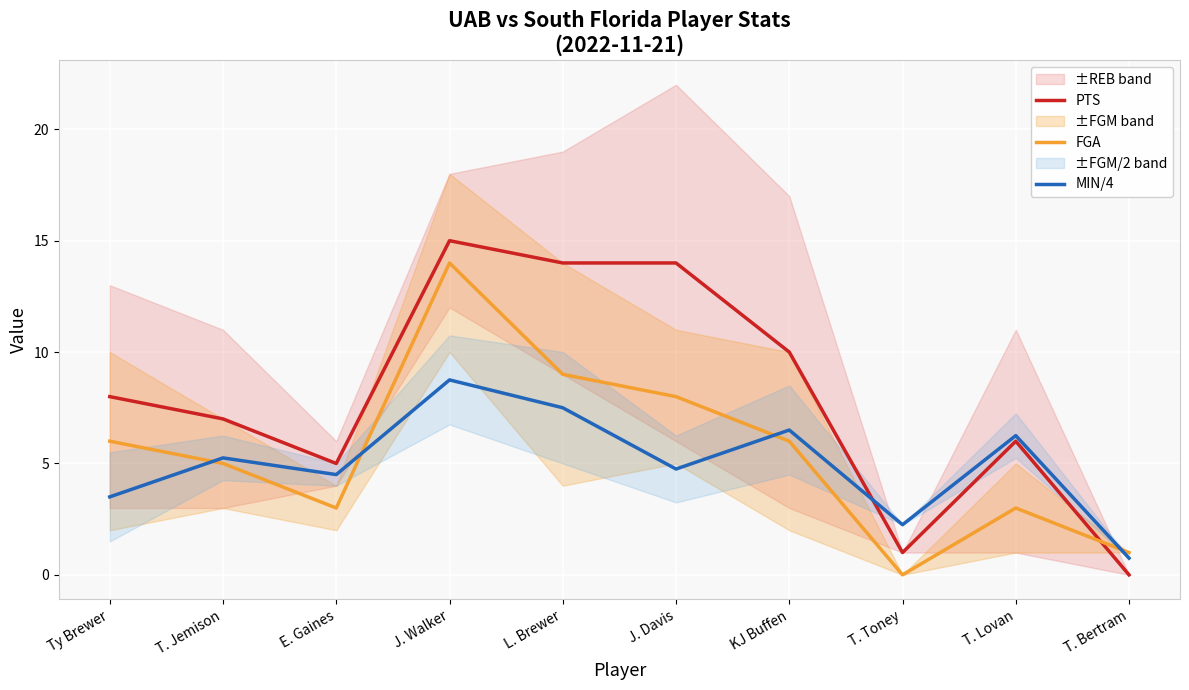

What is the sum of all FGA values?

55.0